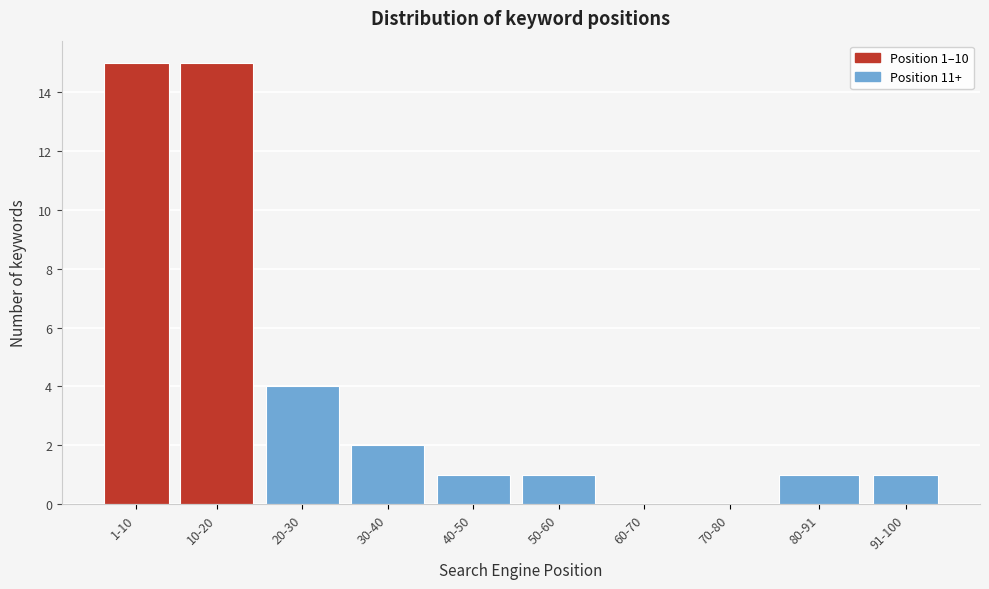

Reading left to right, list all the values displayed in this chart.

1-10=15	10-20=15	20-30=4	30-40=2	40-50=1	50-60=1	60-70=0	70-80=0	80-91=1	91-100=1